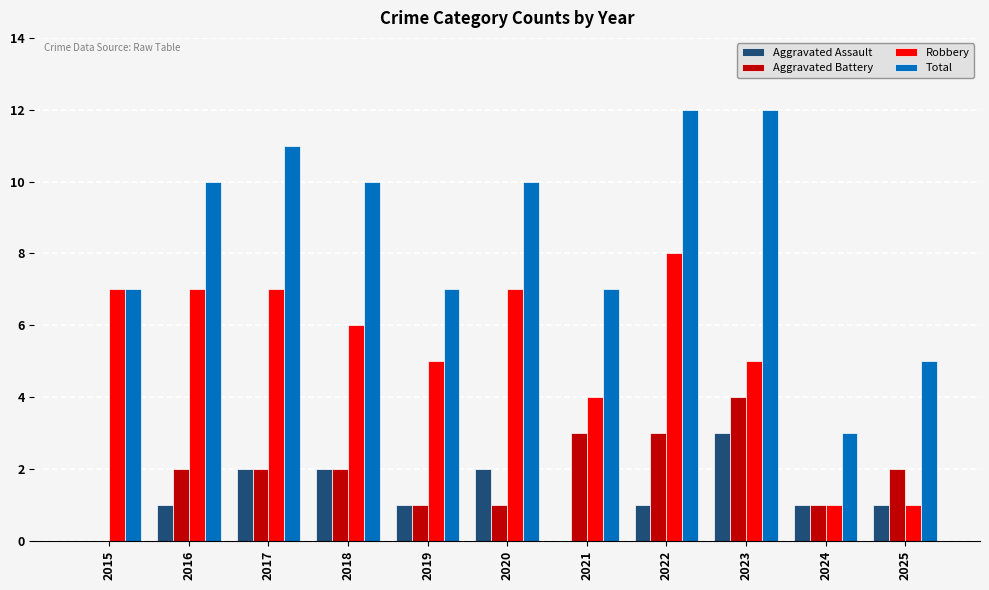

What is the sum of the Total values at 2023 and 2019?

19